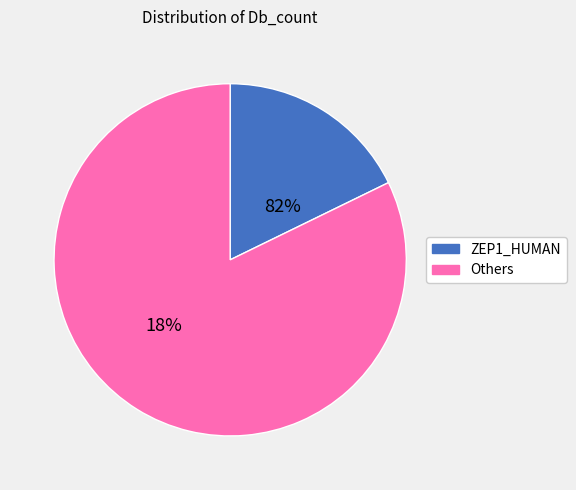

Is Others the majority of the pie?

Yes